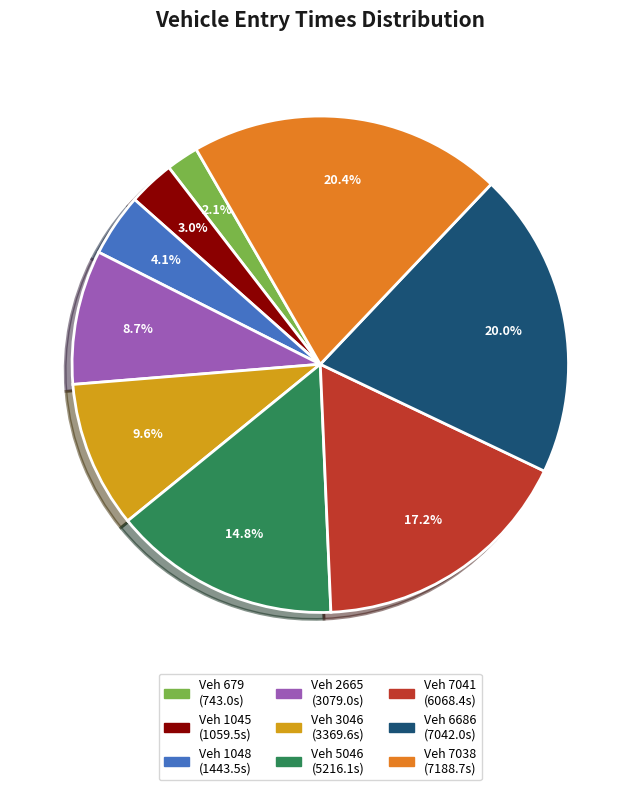

Is there a majority slice in this chart?

No